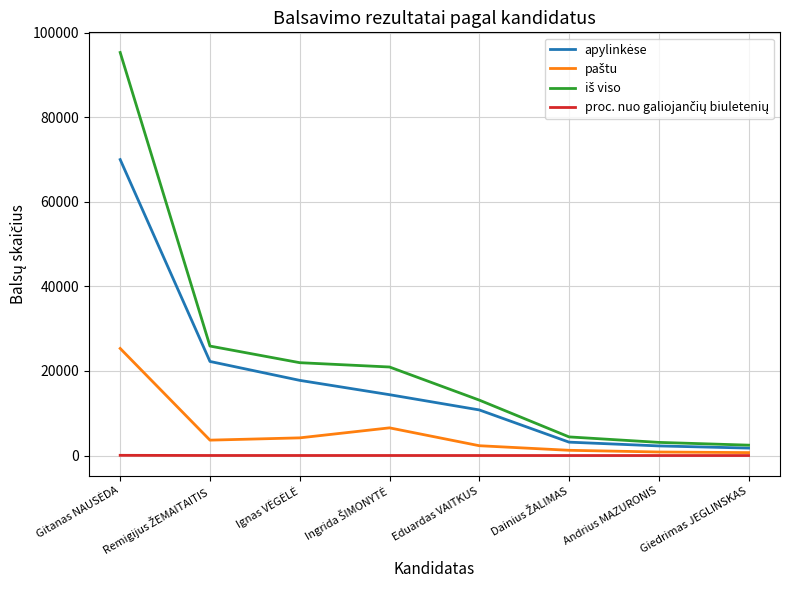

What is the greatest value displayed?

95340.0